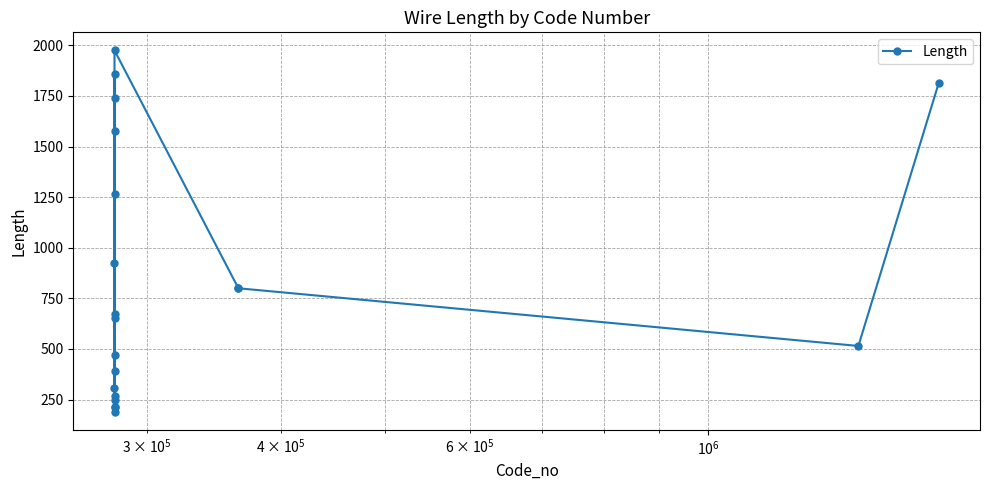

How many distinct data groups are displayed?

1